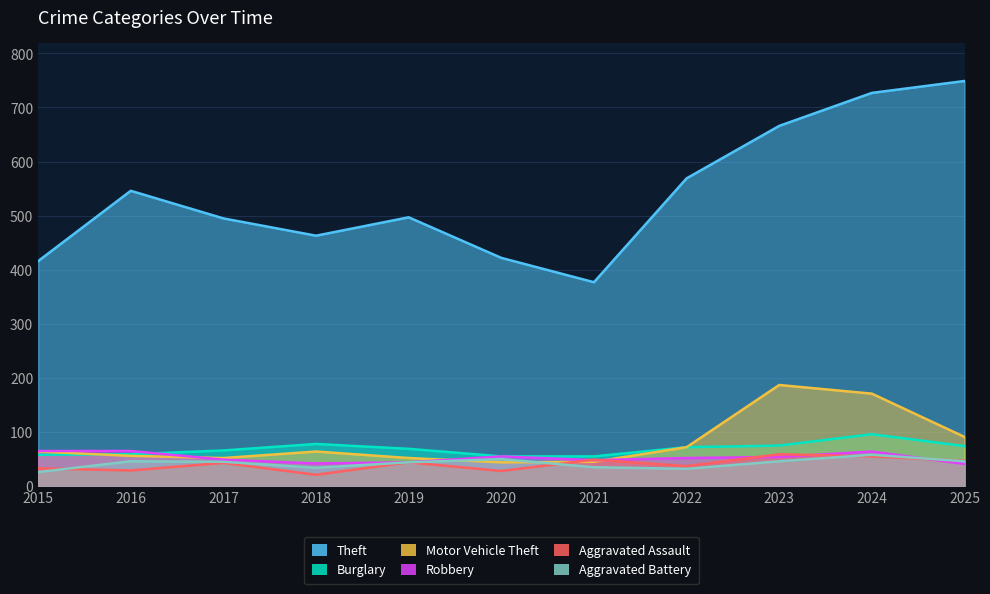

Which category has the lowest value across all series?

2018